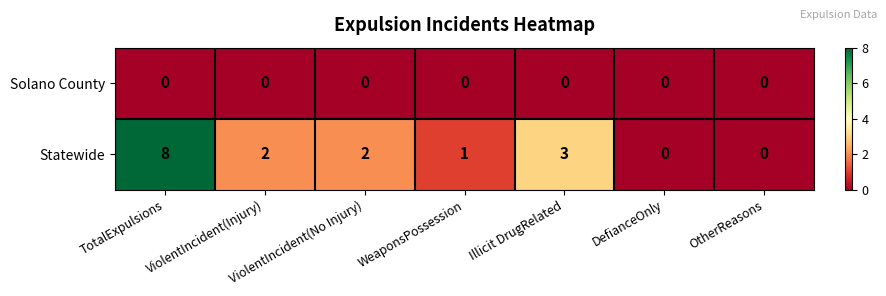

Rank the series by their average value, from highest to lowest.

Statewide, Solano County